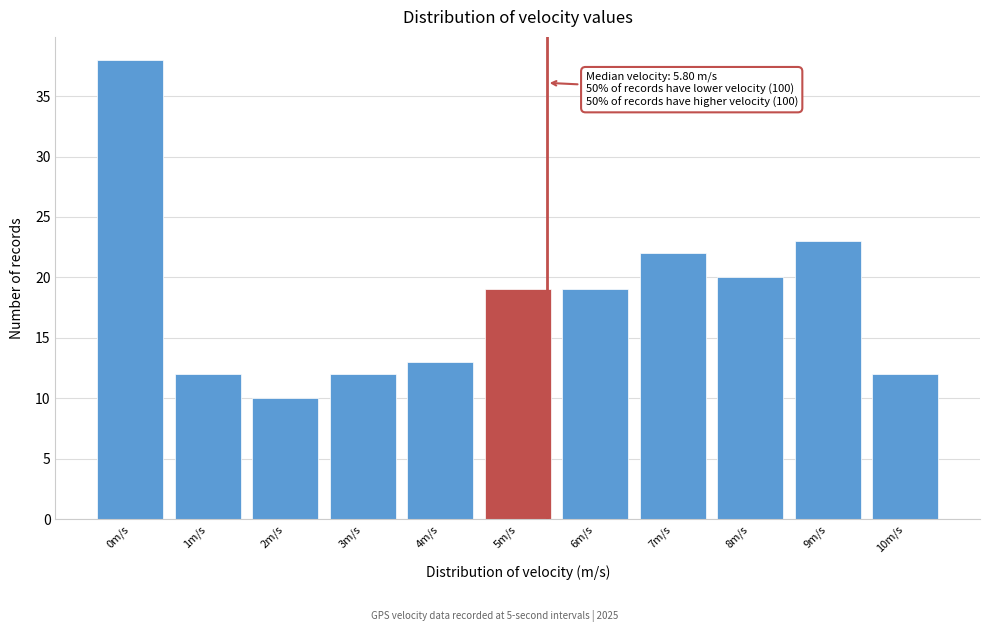

Reading left to right, transcribe all the data shown in this chart.

38	12	10	12	13	19	19	22	20	23	12